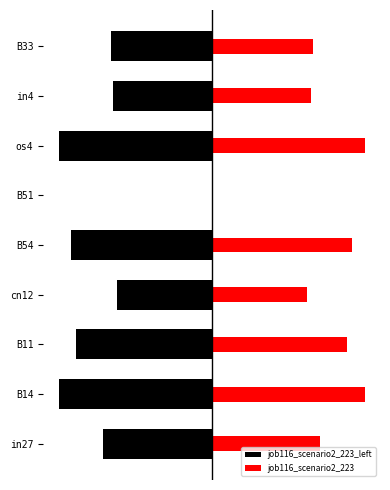

How many job116_scenario2_223 values are between 0 and 1?

9